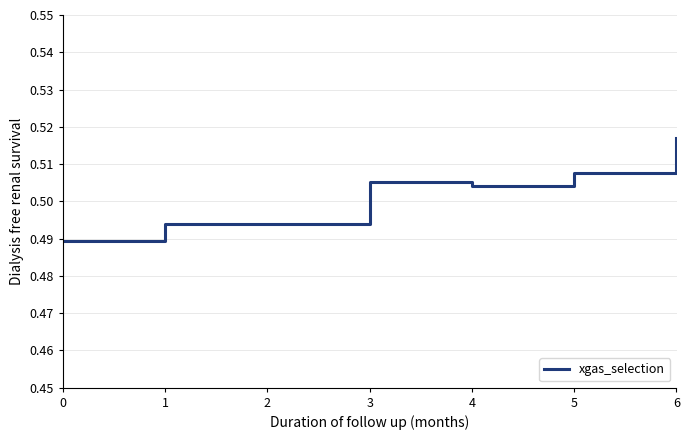

Which category has the lowest value across all series?

0